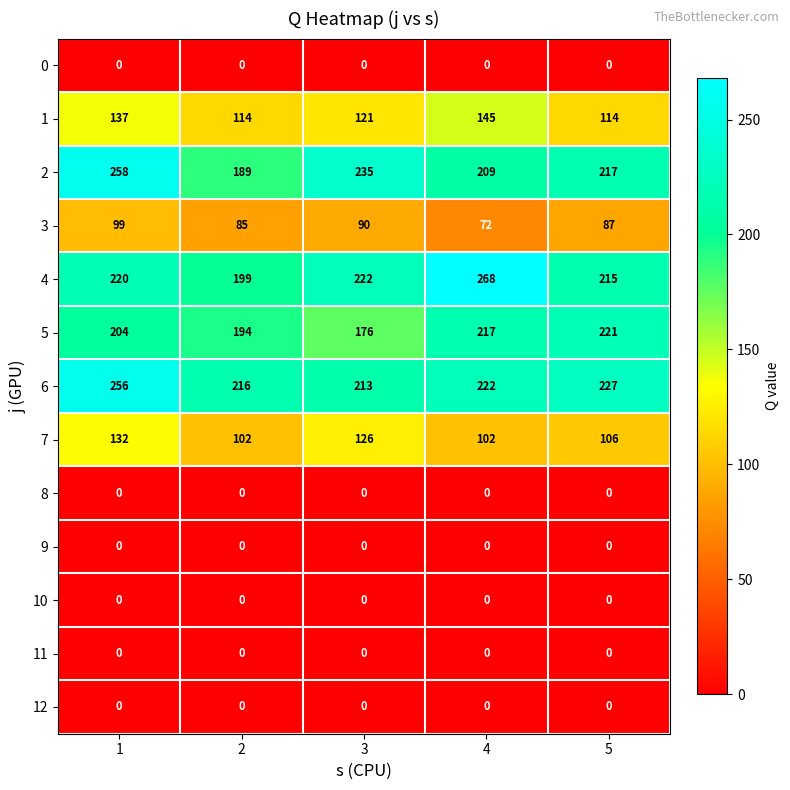

Count the number of data series in this chart.

13